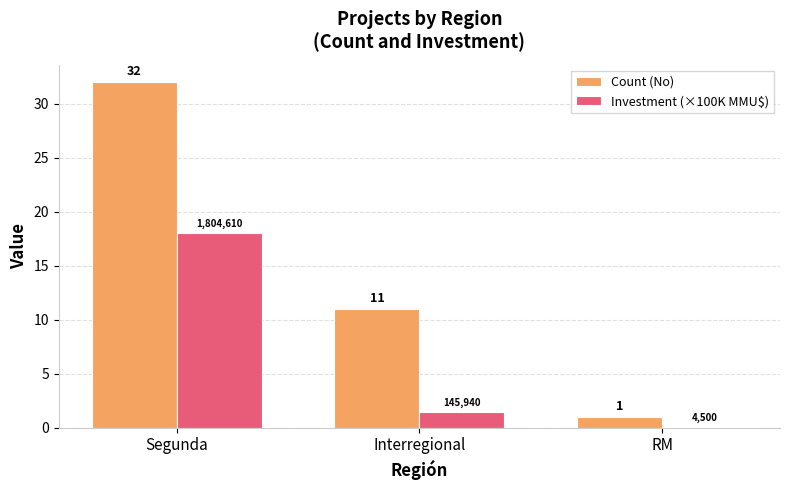

What is the maximum value shown in the chart?

32.0